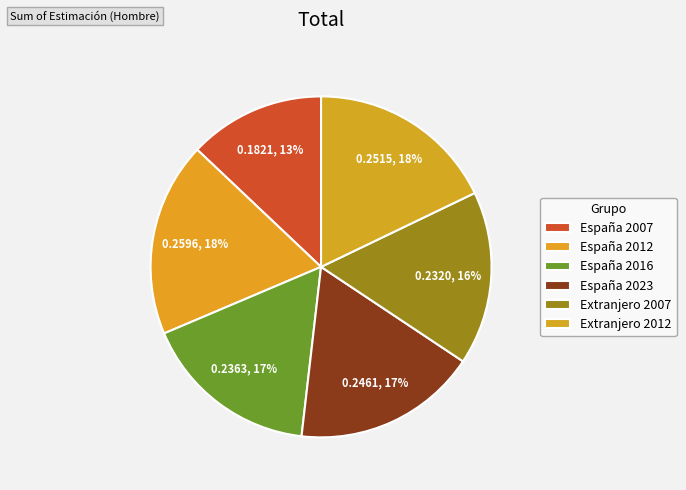

Is it true that España 2007 is 13% of the pie?

True